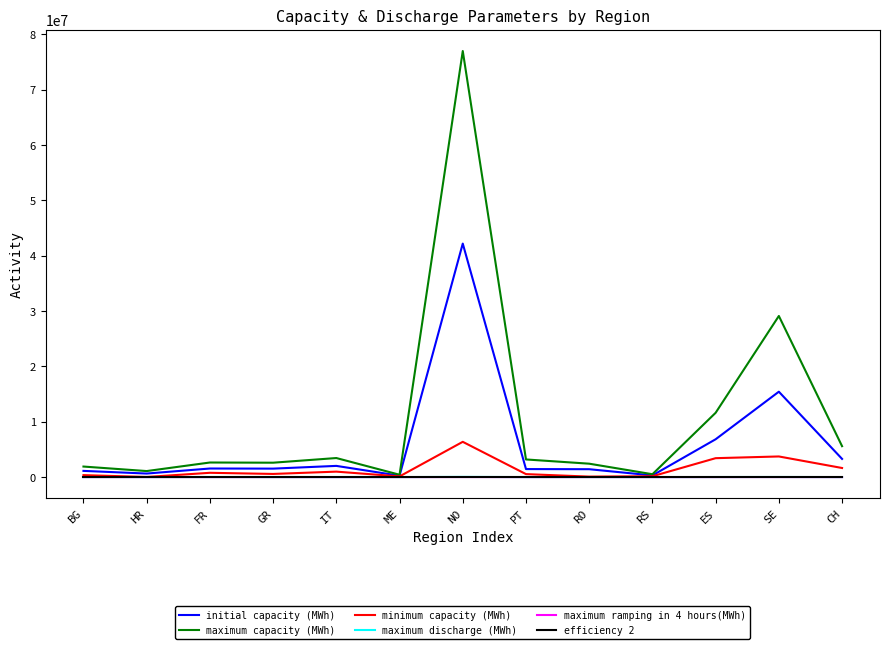

At how many categories does at least one series exceed 40733170?

1